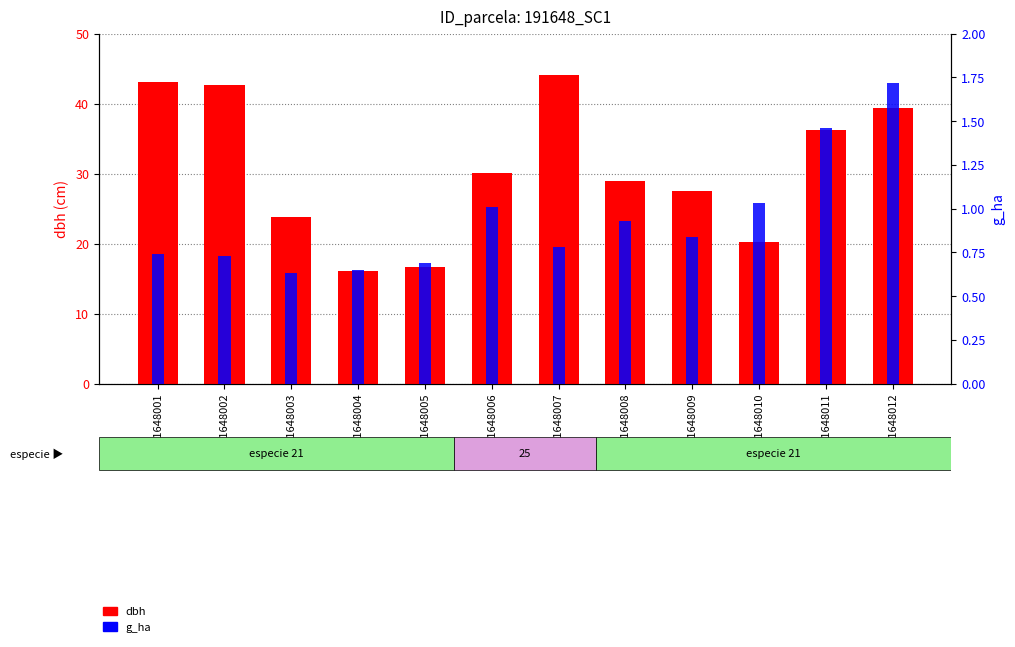

What is the spread (max minus min) of values at 191648001?

42.4